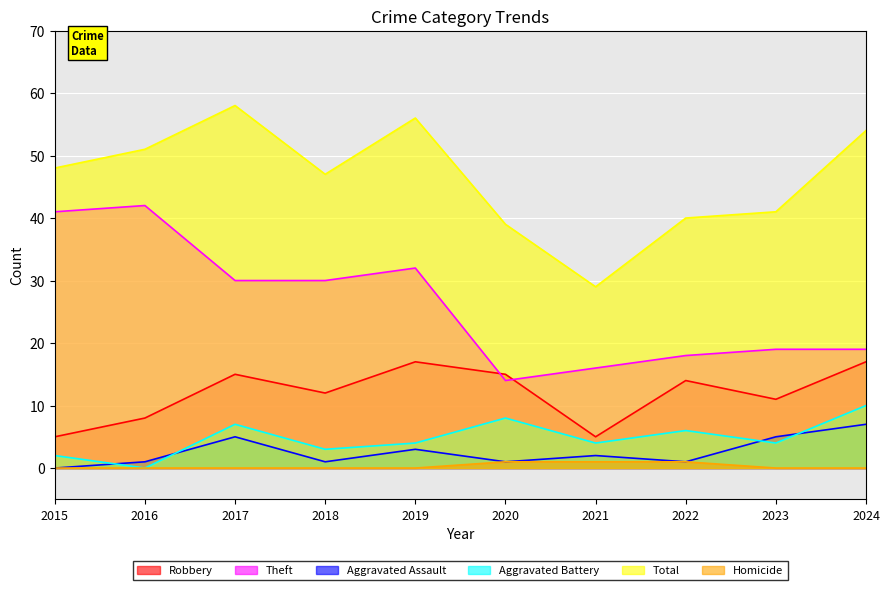

Reading left to right, transcribe all the data shown in this chart.

Robbery: 5	8	15	12	17	15	5	14	11	17
Theft: 41	42	30	30	32	14	16	18	19	19
Aggravated Assault: 0	1	5	1	3	1	2	1	5	7
Aggravated Battery: 2	0	7	3	4	8	4	6	4	10
Total: 48	51	58	47	56	39	29	40	41	54
Homicide: 0	0	0	0	0	1	1	1	0	0